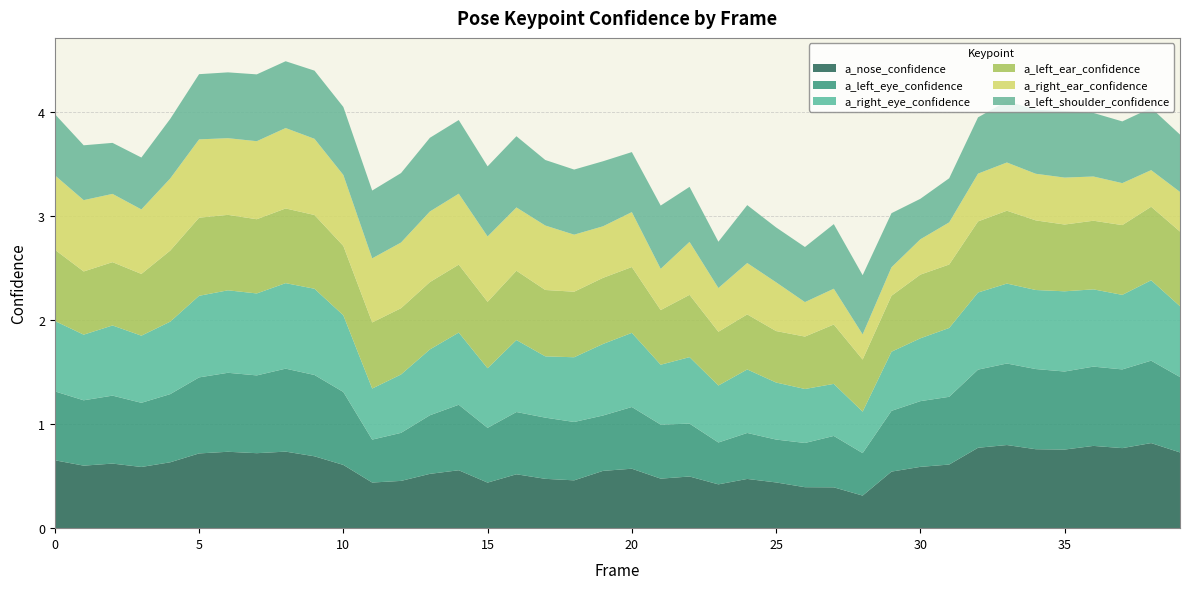

Reading right to left, transcribe all the data shown in this chart.

a_nose_confidence: 0.7	0.8	0.8	0.8	0.8	0.8	0.8	0.8	0.6	0.6	0.5	0.3	0.4	0.4	0.4	0.5	0.4	0.5	0.5	0.6	0.6	0.5	0.5	0.5	0.4	0.6	0.5	0.5	0.4	0.6	0.7	0.7	0.7	0.7	0.7	0.6	0.6	0.6	0.6	0.7
a_left_eye_confidence: 0.7	0.8	0.8	0.8	0.8	0.8	0.8	0.8	0.7	0.6	0.6	0.4	0.5	0.4	0.4	0.4	0.4	0.5	0.5	0.6	0.5	0.6	0.6	0.6	0.5	0.6	0.6	0.5	0.4	0.7	0.8	0.8	0.7	0.8	0.7	0.7	0.6	0.7	0.6	0.7
a_right_eye_confidence: 0.7	0.8	0.7	0.7	0.8	0.8	0.8	0.7	0.7	0.6	0.6	0.4	0.5	0.5	0.5	0.6	0.5	0.6	0.6	0.7	0.7	0.6	0.6	0.7	0.6	0.7	0.6	0.6	0.5	0.7	0.8	0.8	0.8	0.8	0.8	0.7	0.6	0.7	0.6	0.7
a_left_ear_confidence: 0.7	0.7	0.7	0.7	0.6	0.7	0.7	0.7	0.6	0.6	0.5	0.5	0.6	0.5	0.5	0.5	0.5	0.6	0.5	0.6	0.6	0.6	0.6	0.7	0.6	0.7	0.6	0.6	0.6	0.7	0.7	0.7	0.7	0.7	0.8	0.7	0.6	0.6	0.6	0.7
a_right_ear_confidence: 0.4	0.4	0.4	0.4	0.5	0.4	0.5	0.5	0.4	0.3	0.3	0.2	0.3	0.3	0.5	0.5	0.4	0.5	0.4	0.5	0.5	0.5	0.6	0.6	0.6	0.7	0.7	0.6	0.6	0.7	0.7	0.8	0.8	0.7	0.8	0.7	0.6	0.7	0.7	0.7
a_left_shoulder_confidence: 0.6	0.6	0.6	0.6	0.6	0.6	0.6	0.5	0.4	0.4	0.5	0.6	0.6	0.5	0.5	0.6	0.4	0.5	0.6	0.6	0.6	0.6	0.6	0.7	0.7	0.7	0.7	0.7	0.7	0.7	0.7	0.6	0.6	0.6	0.6	0.6	0.5	0.5	0.5	0.6